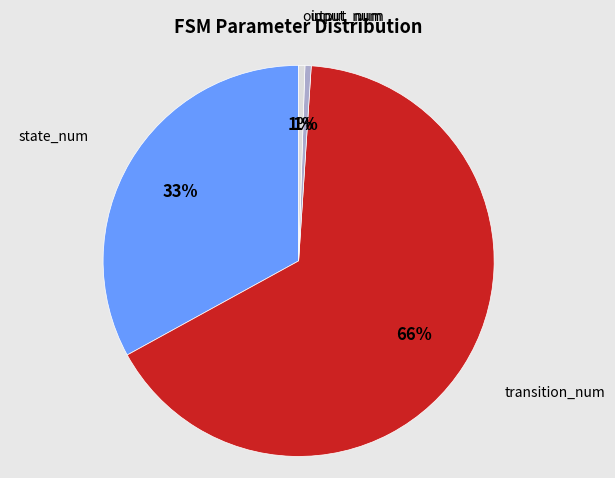

To the nearest percent, what is the average slice percentage?

25%